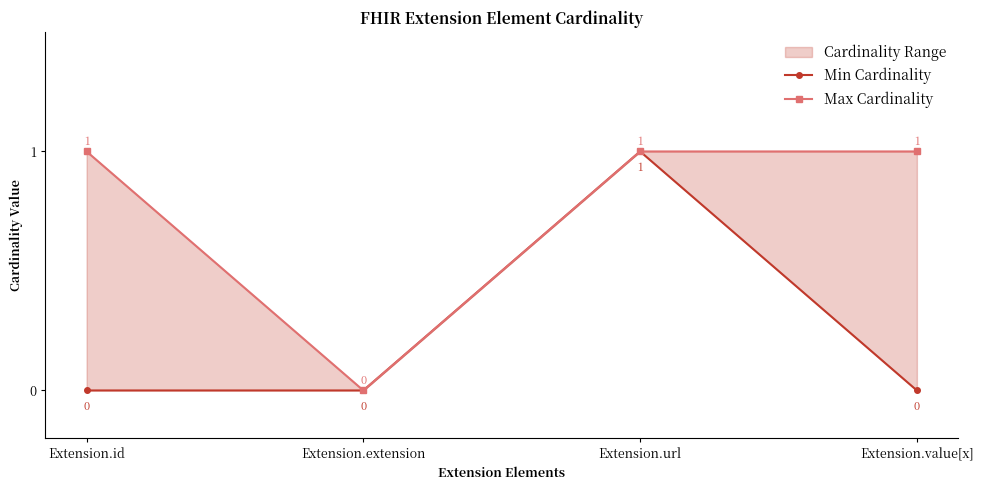

Which category has the highest value in the Max Cardinality series?

Extension.id